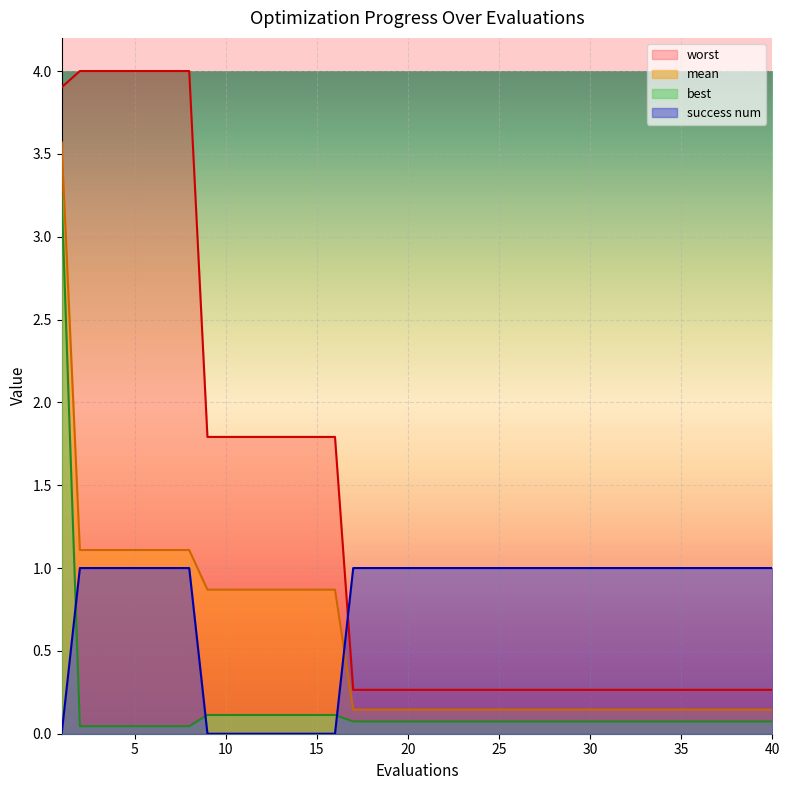

How many lines are shown in the chart?

4